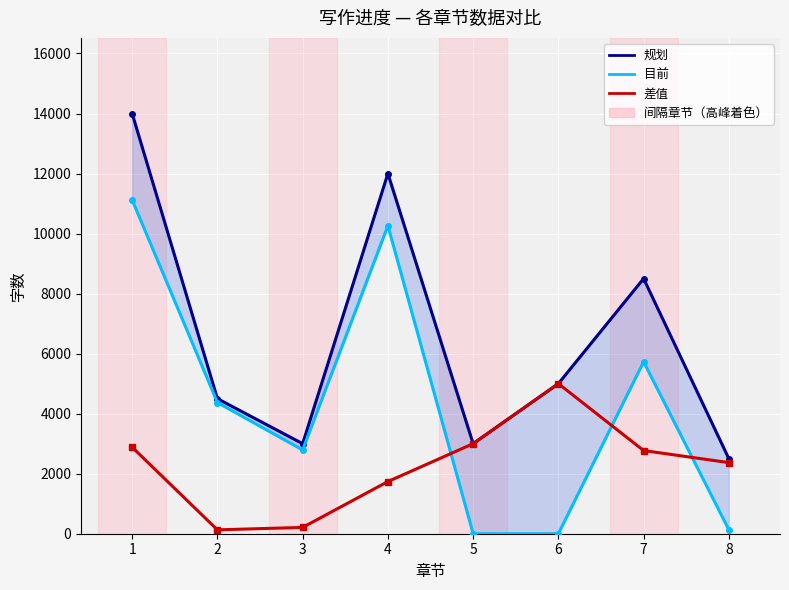

True or false: 差值 has a value of 2369 at 8.

True